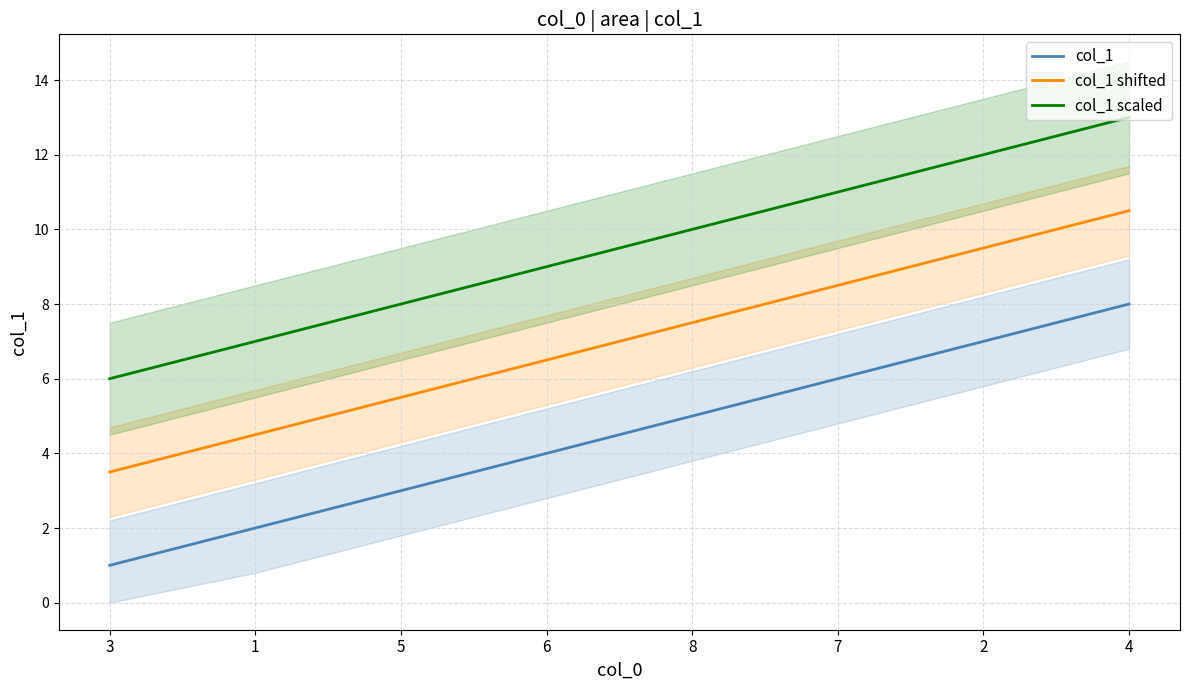

What is the total value across all series at 2?

28.5